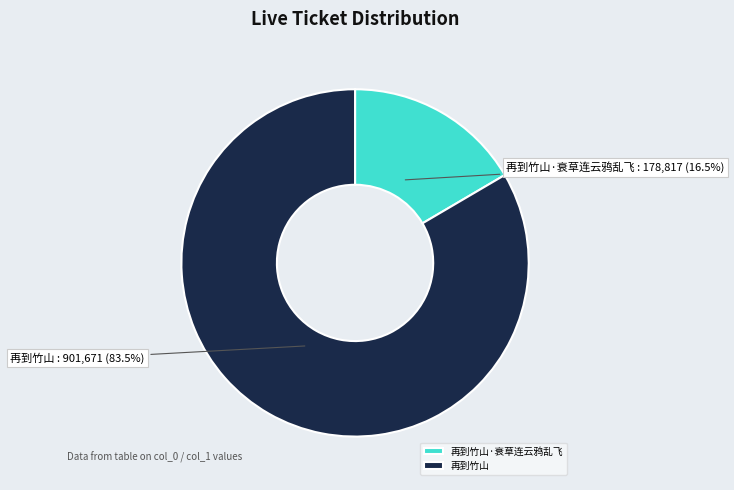

How much of the chart is everything except 再到竹山?

16.5%